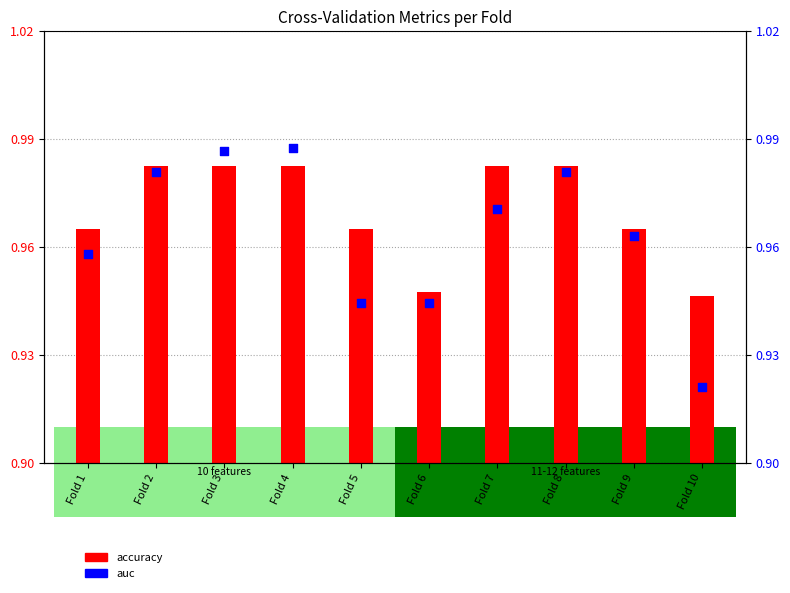

Is the value of accuracy at Fold 3 greater than the value of auc at Fold 10?

Yes